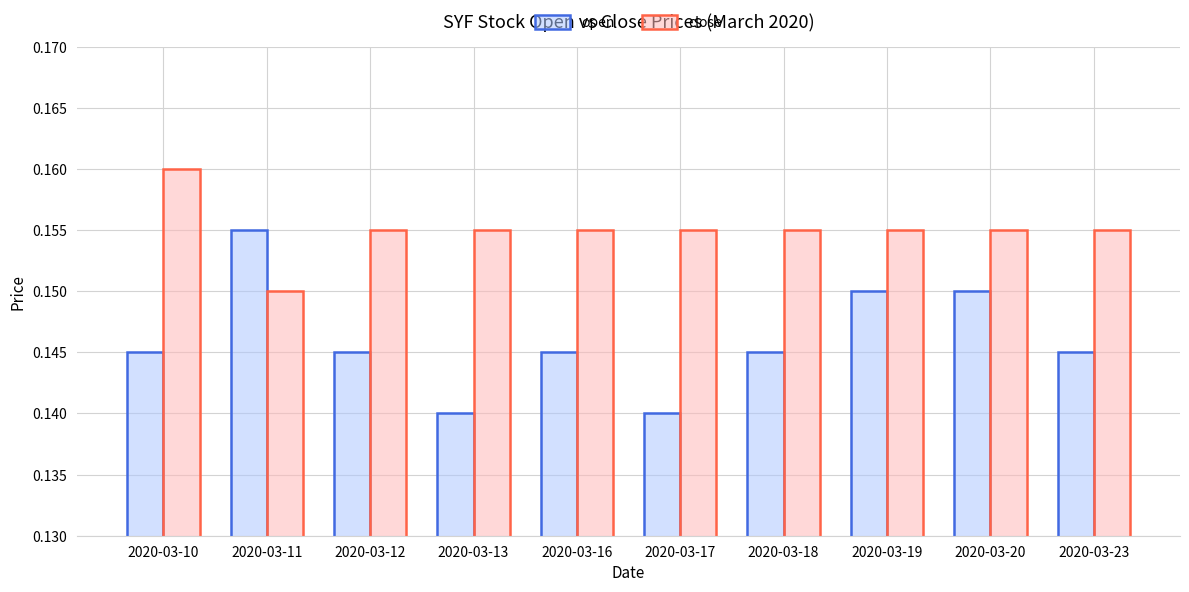

Which category has the highest value in the close series?

2020-03-10